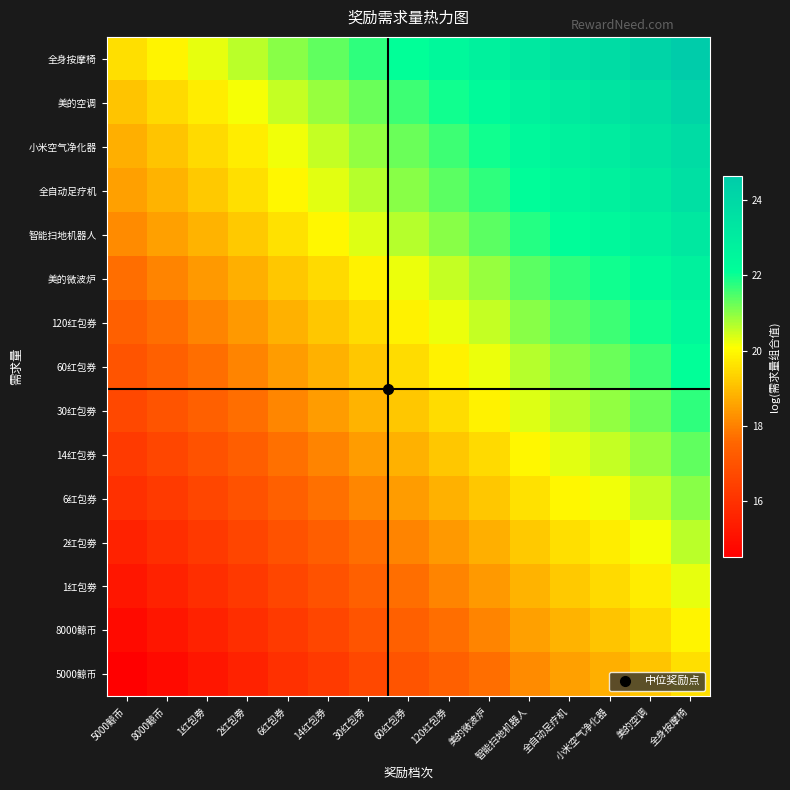

At how many categories does at least one series exceed 22?

8